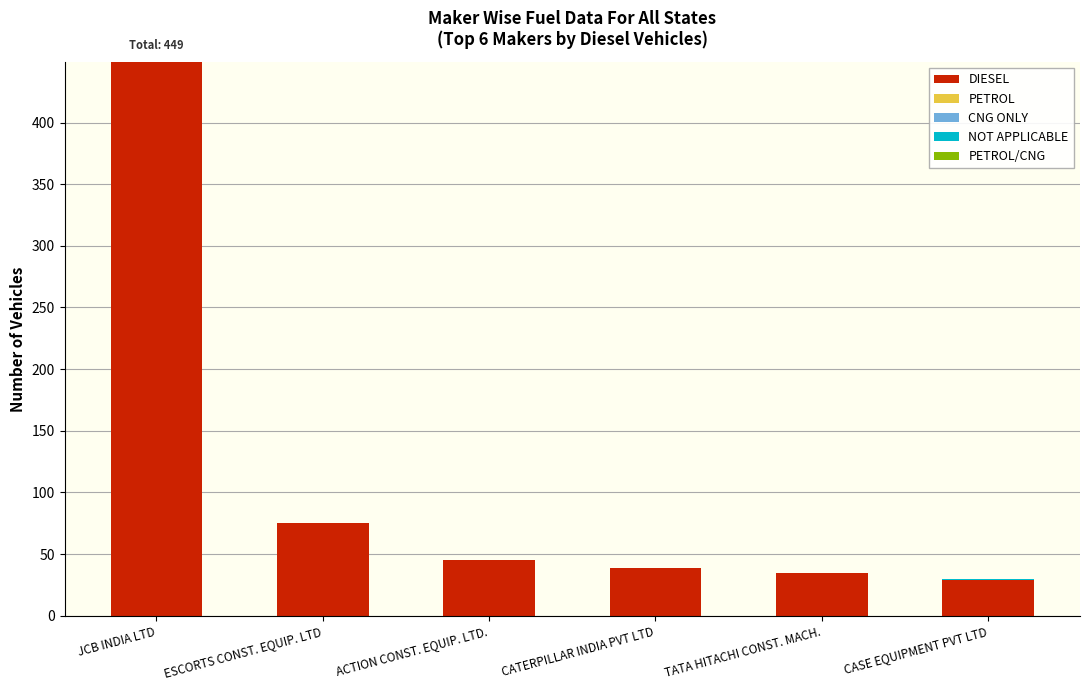

True or false: DIESEL has a value of 39 at CATERPILLAR INDIA PVT LTD.

True